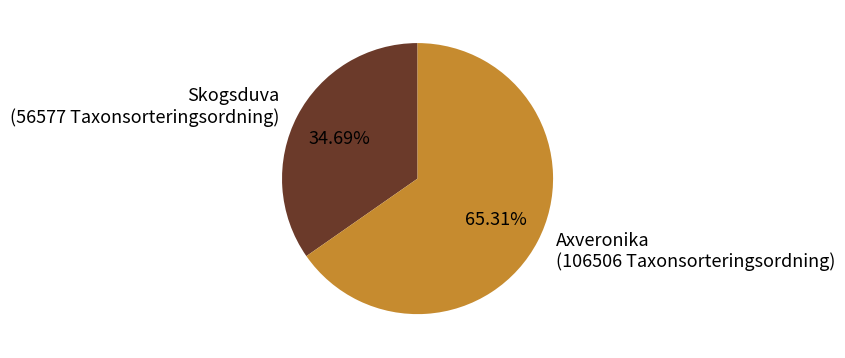

Rank the categories by value from highest to lowest.

Axveronika (106506 Taxonsorteringsordning), Skogsduva (56577 Taxonsorteringsordning)